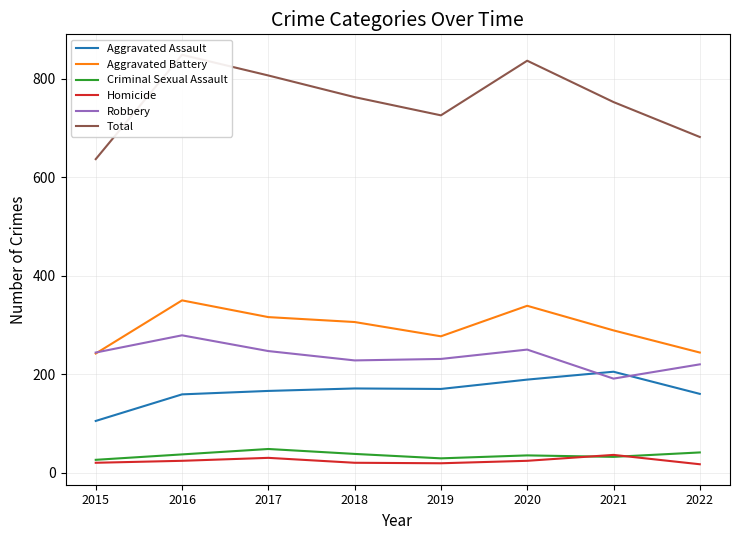

What is the difference between the maximum and minimum values in the Aggravated Assault series?

100